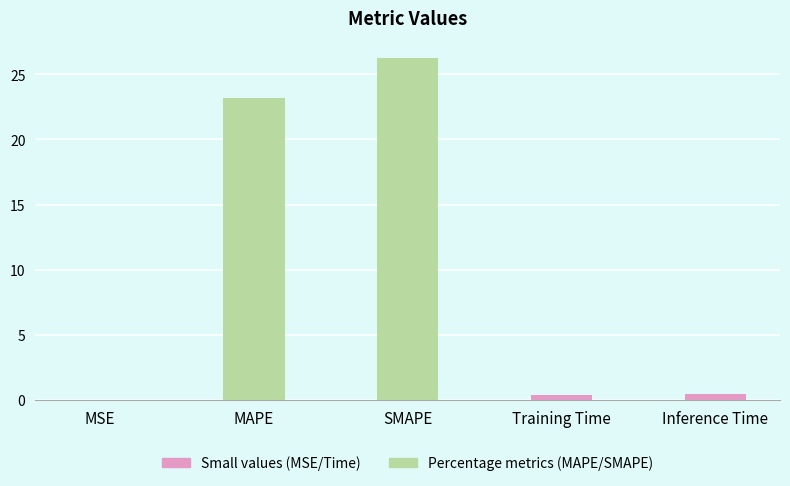

What is the approximate value at Inference Time?

0.5